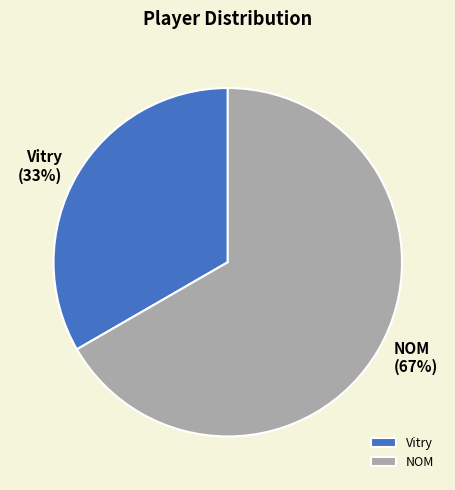

To the nearest percent, what is the combined percentage of Vitry and NOM?

100%